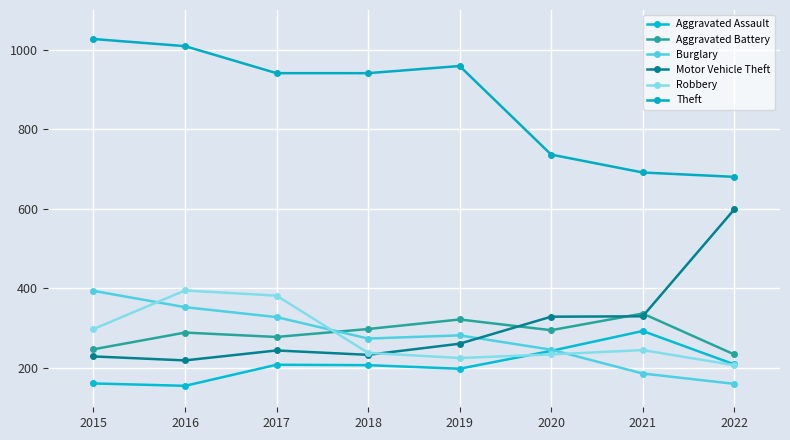

Reading right to left, list all the values displayed in this chart.

Aggravated Assault: 208	292	242	197	206	207	154	160
Aggravated Battery: 233	336	294	321	297	277	288	246
Burglary: 159	185	245	281	273	327	352	393
Motor Vehicle Theft: 598	329	328	260	232	243	218	228
Robbery: 206	244	233	224	237	381	394	297
Theft: 680	691	736	959	941	941	1009	1027